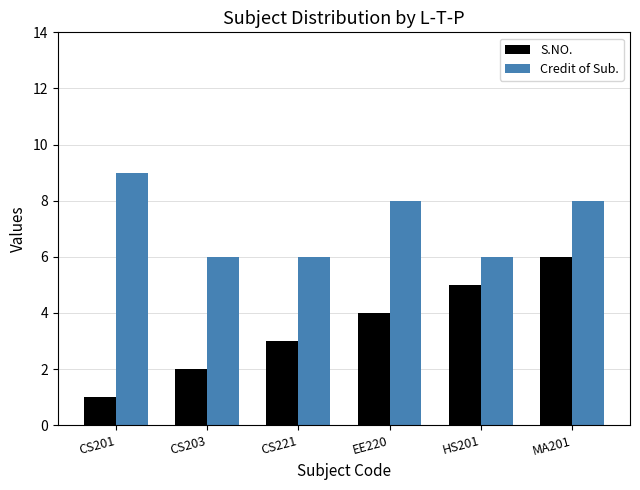

Does the chart contain stacked bars?

No